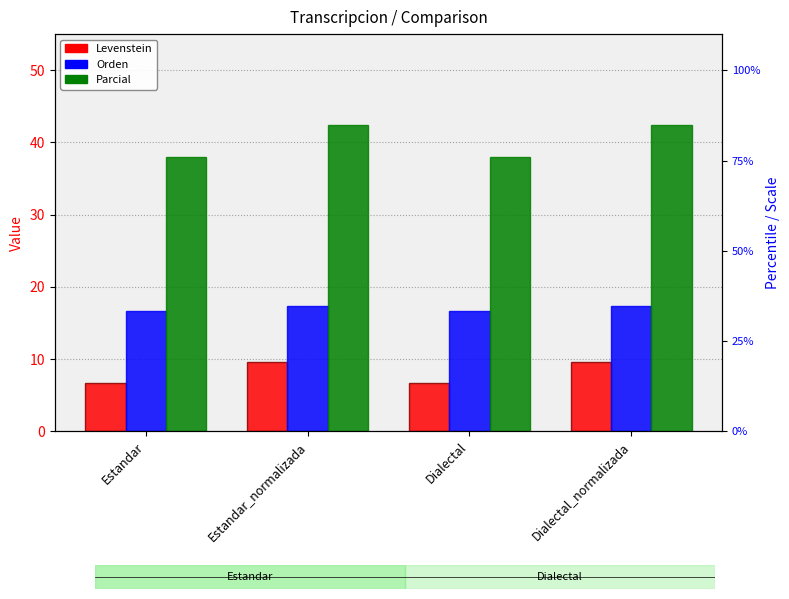

What is the value of the Orden bar at the 1st from the left?

16.7